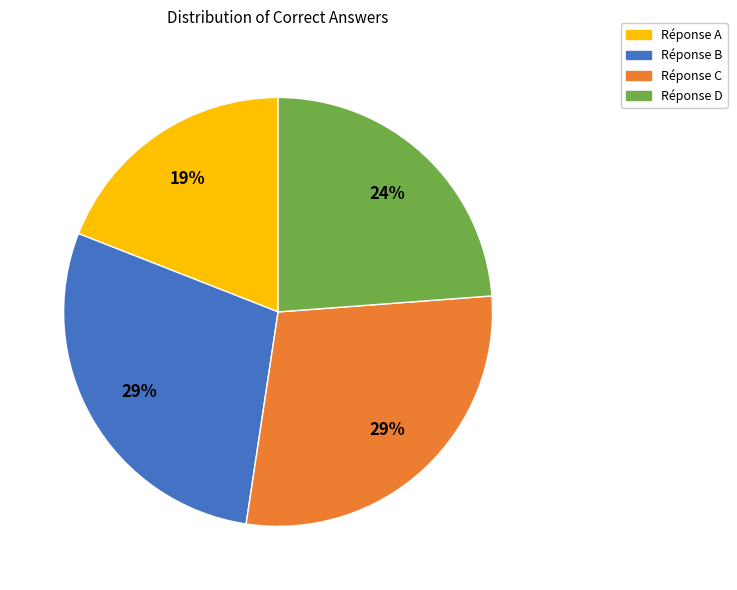

To the nearest percent, what is the average slice percentage?

25%